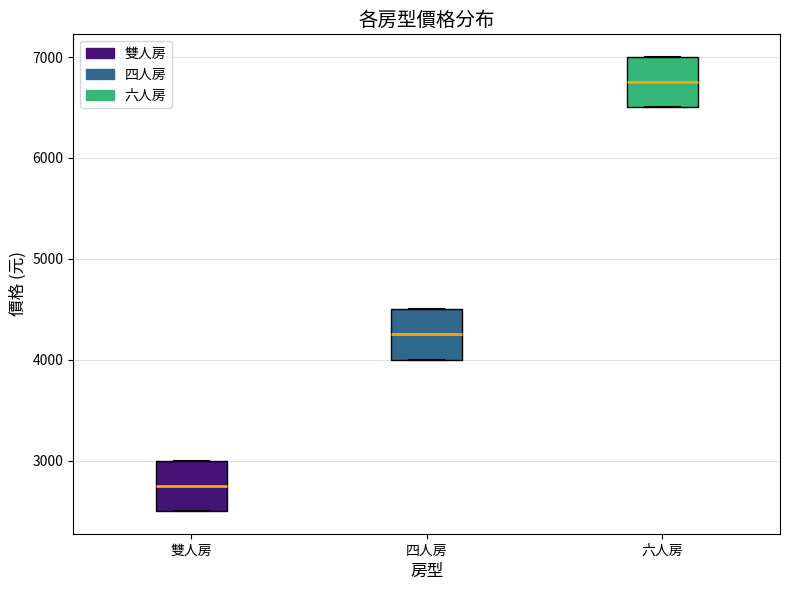

Reading left to right, read every box against the y-axis: the position of its median line, the range the box covers, and the ends of its whiskers. The values are not printed on the chart, so give them approximately, as read against the axis.

雙人房: median 2800, box 2500 to 3000, whiskers 2500 to 3000
四人房: median 4300, box 4000 to 4500, whiskers 4000 to 4500
六人房: median 6800, box 6500 to 7000, whiskers 6500 to 7000